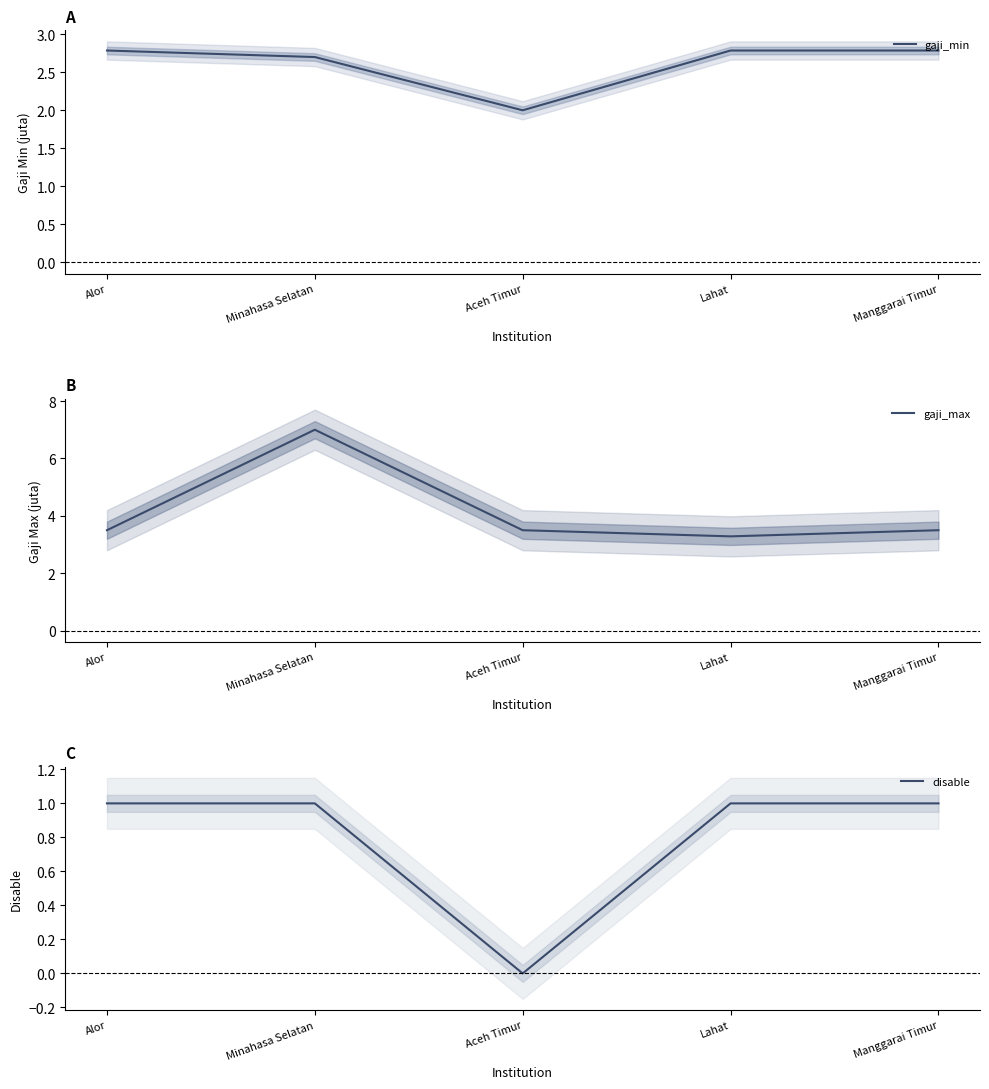

What is the difference between the second highest and minimum values in the disable series?

1